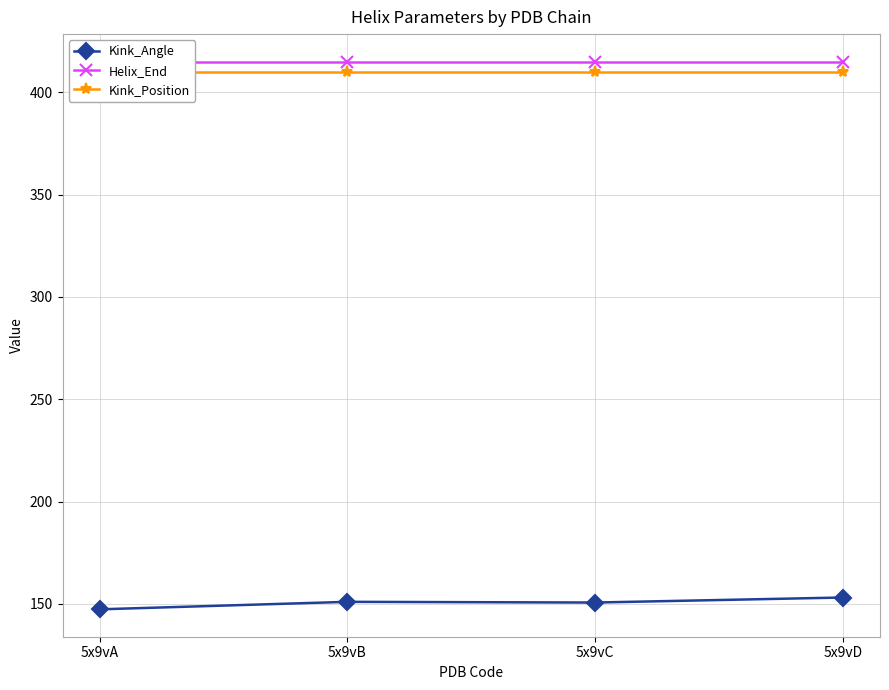

Reading left to right, transcribe all the data shown in this chart.

Kink_Angle: 147.3	151.0	150.6	153.1
Helix_End: 415.0	415.0	415.0	415.0
Kink_Position: 410.0	410.0	410.0	410.0